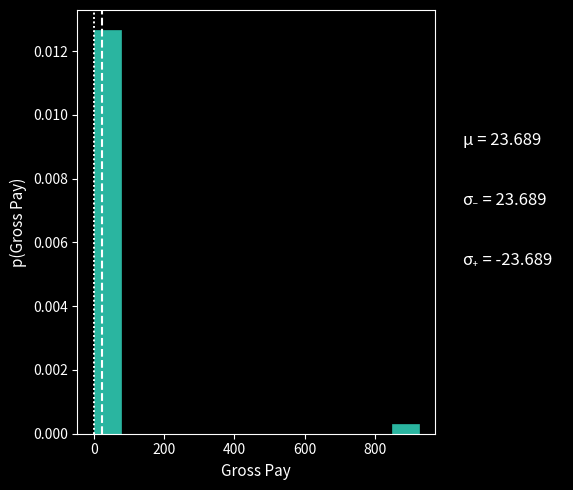

Around what value on the x-axis is the tallest bar? Give the approximate position of its centre, as read against the axis.

40